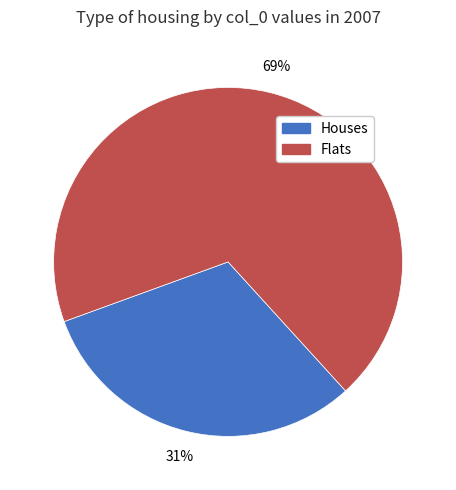

Does any single category account for the majority?

Yes